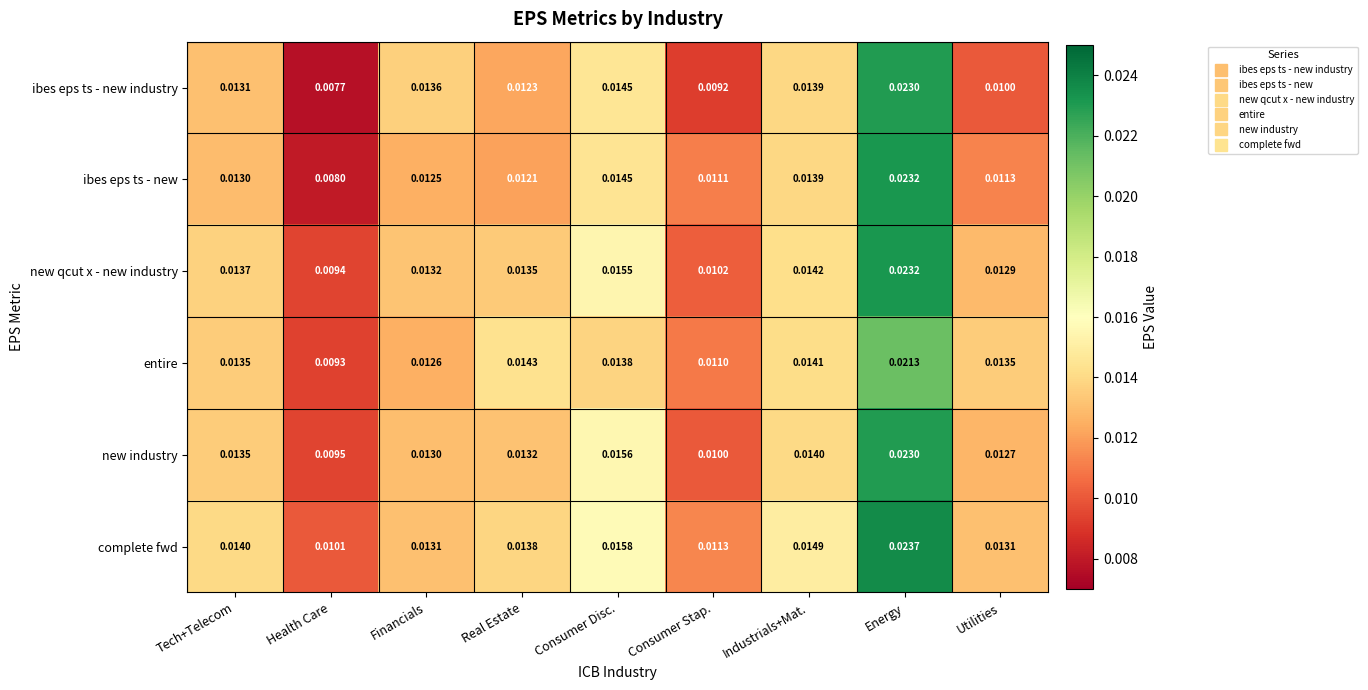

Which series has the largest range (max minus min)?

ibes eps ts - new industry